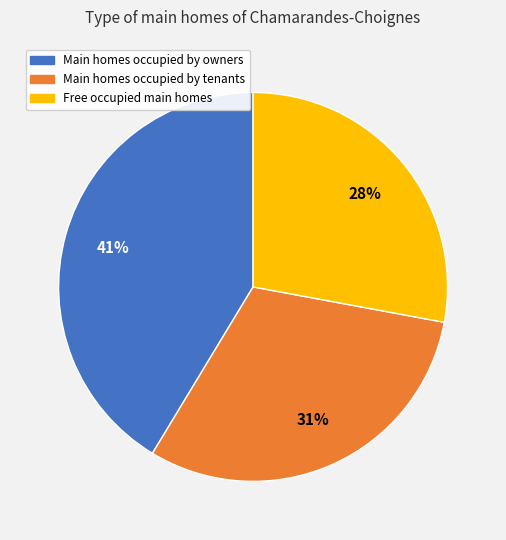

Combined, do Free occupied main homes and Main homes occupied by tenants account for over 50%?

Yes